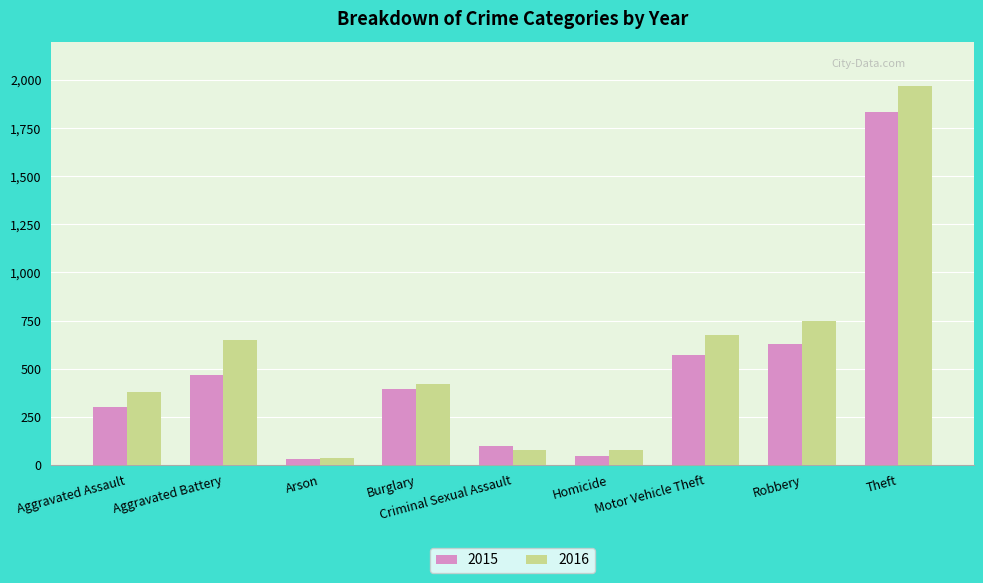

What is the average value of the 2015 series?

485